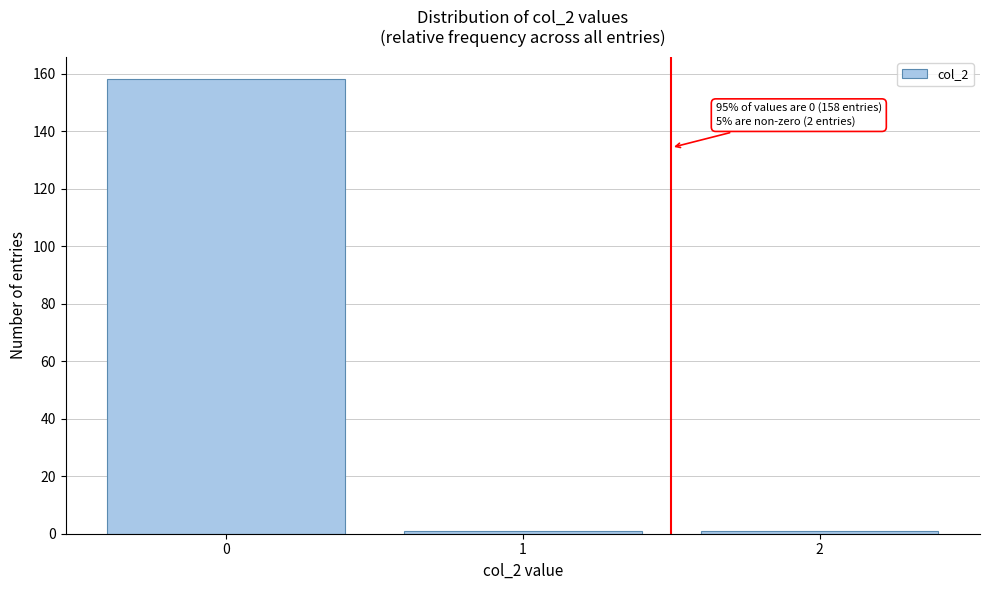

Reading left to right, what are all the values shown in this chart?

0=158	1=1	2=1